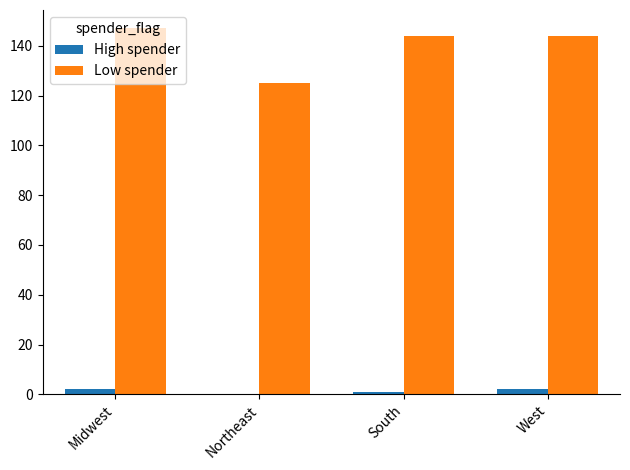

Are the bars horizontal?

No